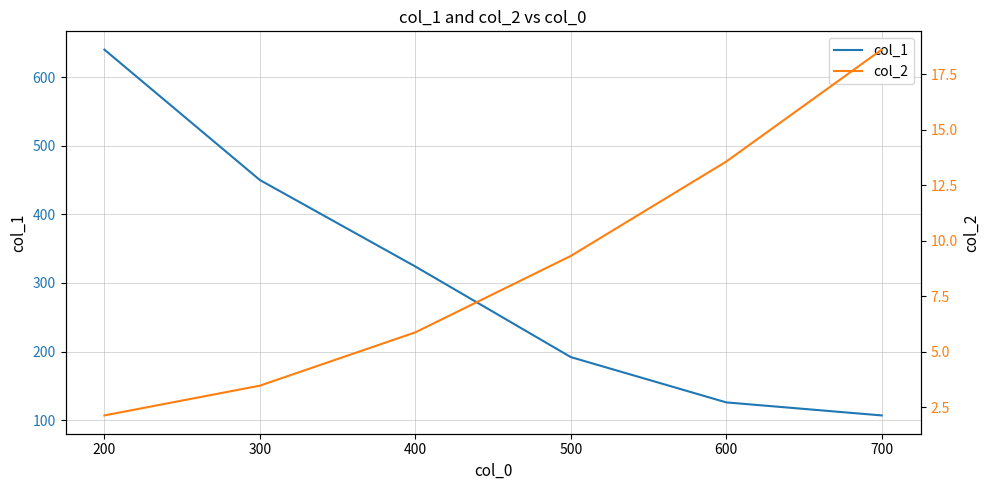

What is the sum of the col_1 values at 500 and 400?

516